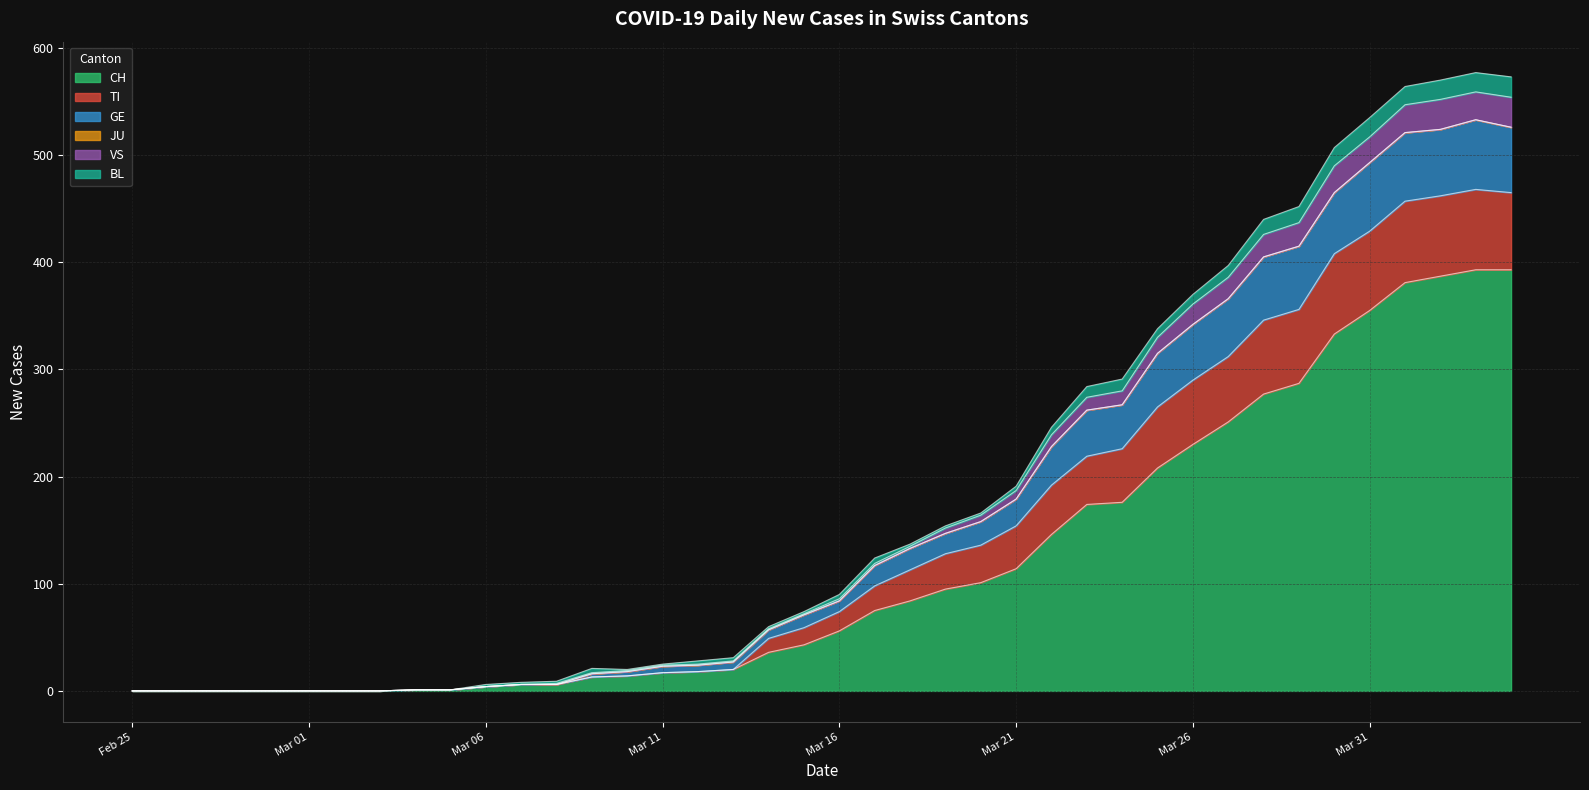

In GE, how many points are higher than both neighbors (excluding endpoints)?

1